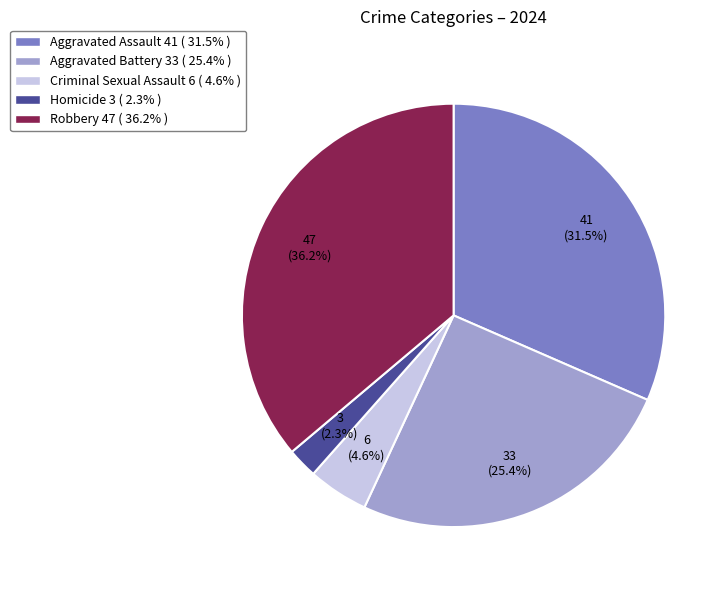

Rank the categories by value from lowest to highest.

Homicide, Criminal Sexual Assault, Aggravated Battery, Aggravated Assault, Robbery